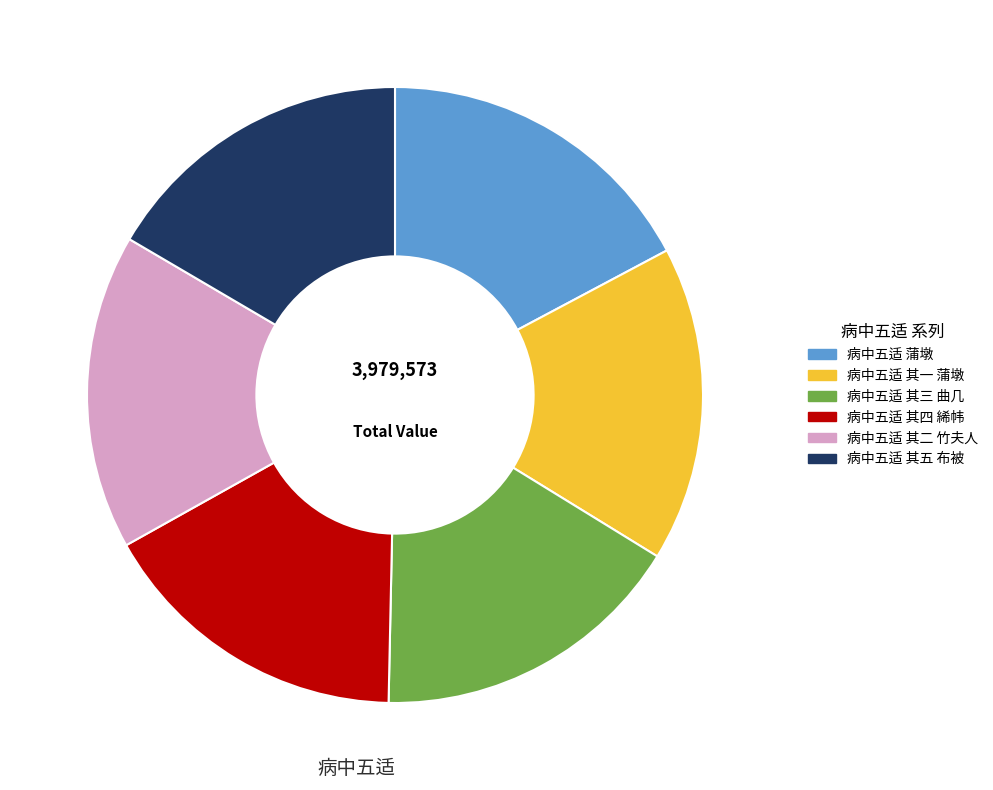

Do 病中五适 其三 曲几 and 病中五适 其二 竹夫人 together represent more than half of the pie?

No